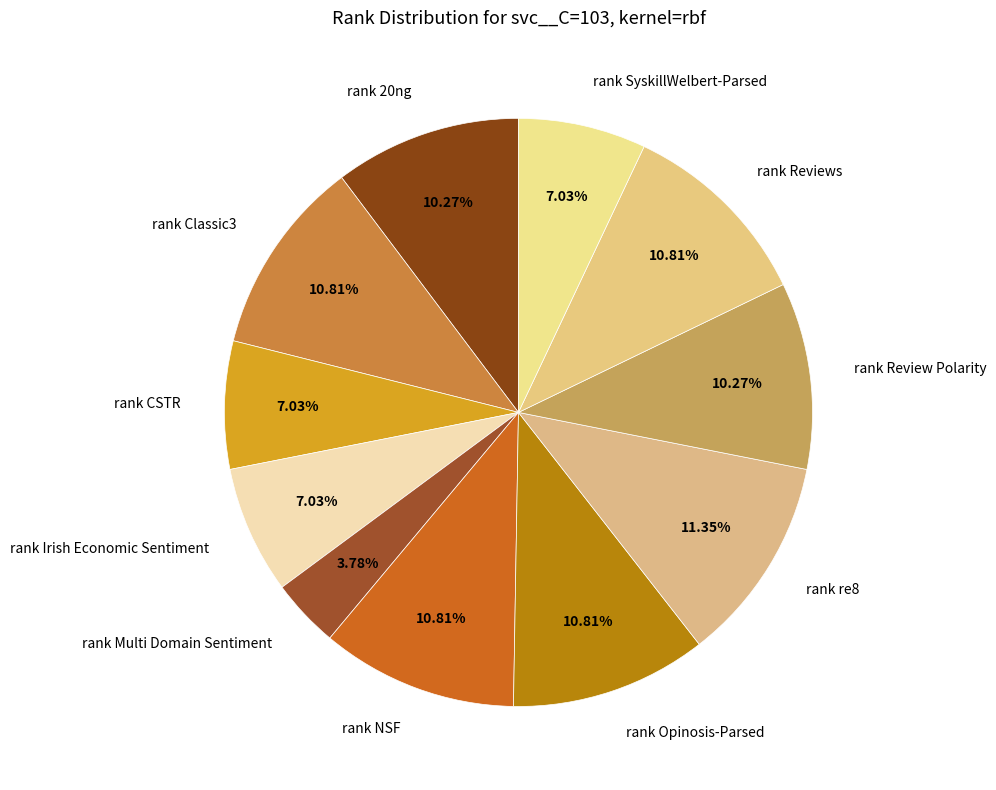

To the nearest percent, what is the difference between the rank Irish Economic Sentiment and rank 20ng slice percentages?

3%